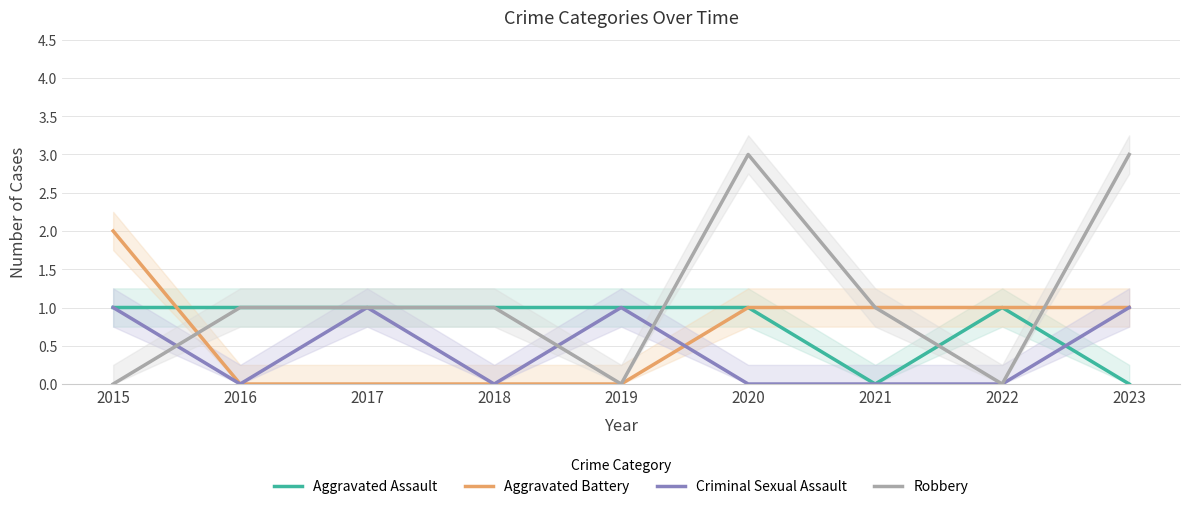

What are all the series names shown in the legend?

Aggravated Assault, Aggravated Battery, Criminal Sexual Assault, Robbery